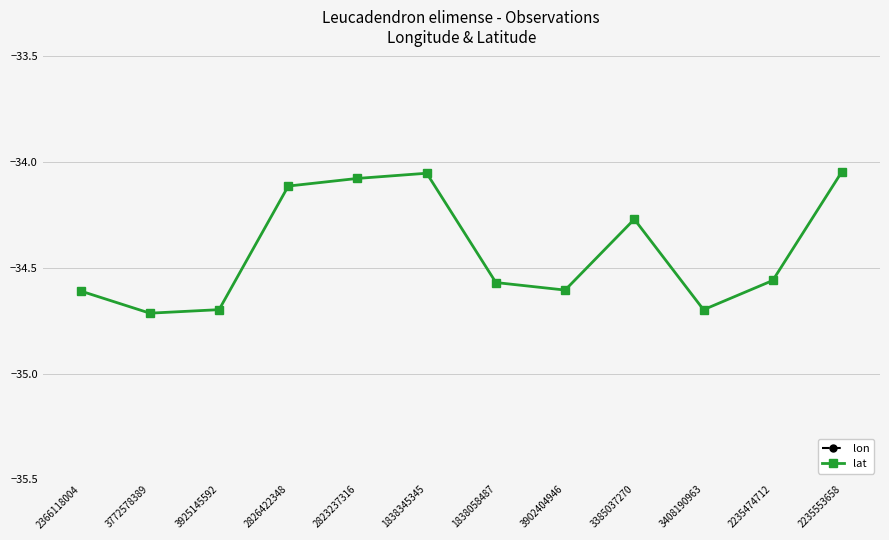

What are all the series names shown in the legend?

lon, lat